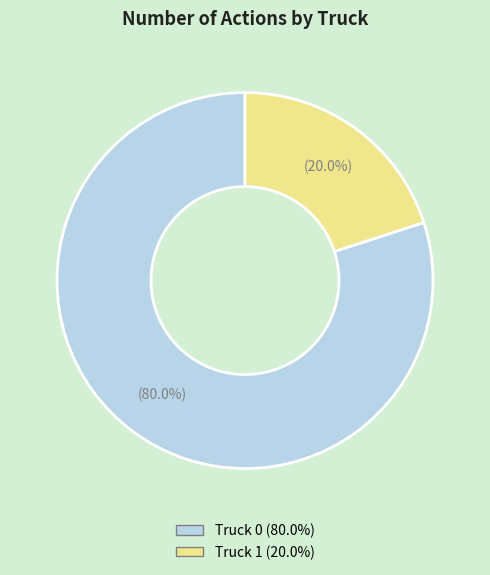

True or false: Truck 0 accounts for 80% of the total.

True